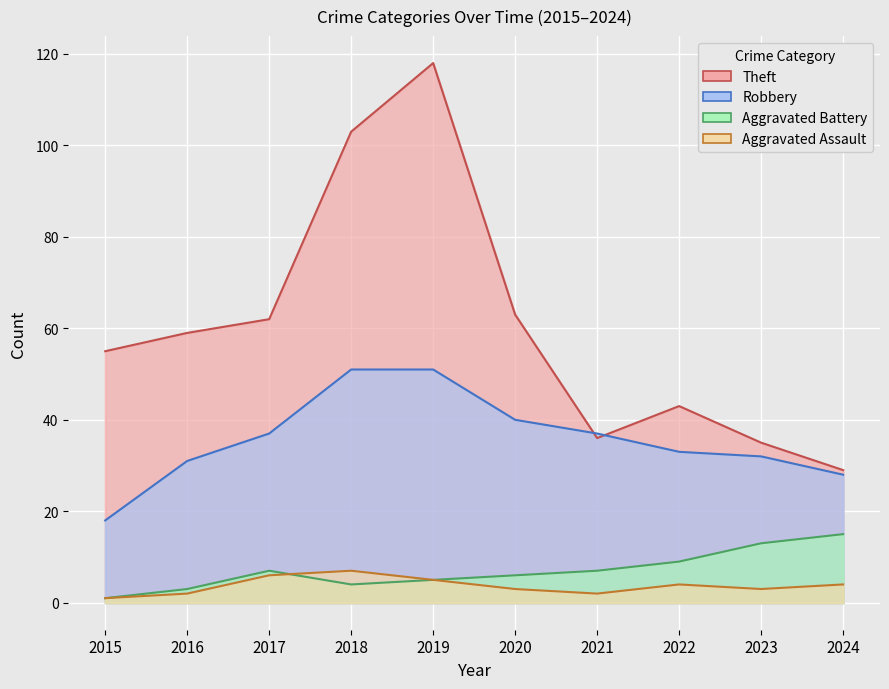

Reading right to left, list all the values displayed in this chart.

Aggravated Assault: 2024=4	2023=3	2022=4	2021=2	2020=3	2019=5	2018=7	2017=6	2016=2	2015=1
Aggravated Battery: 2024=15	2023=13	2022=9	2021=7	2020=6	2019=5	2018=4	2017=7	2016=3	2015=1